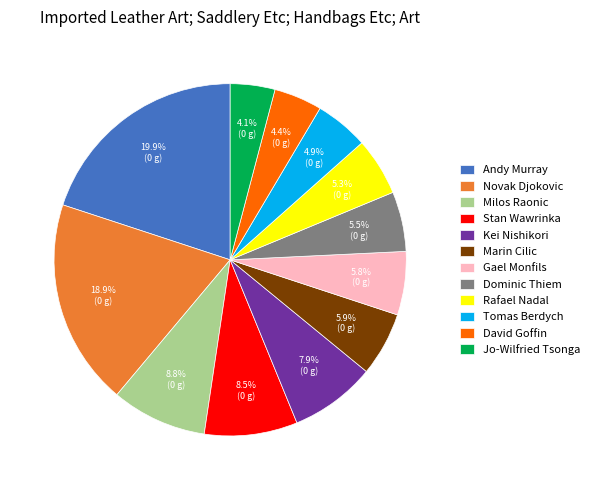

What is the total percentage of David Goffin and Milos Raonic?

13.2%